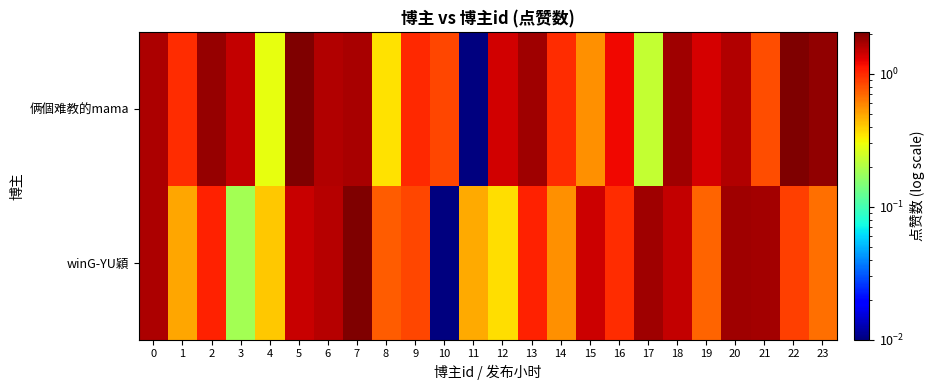

List the series in order of their overall mean, highest first.

俩個难教的mama, winG-YU穎